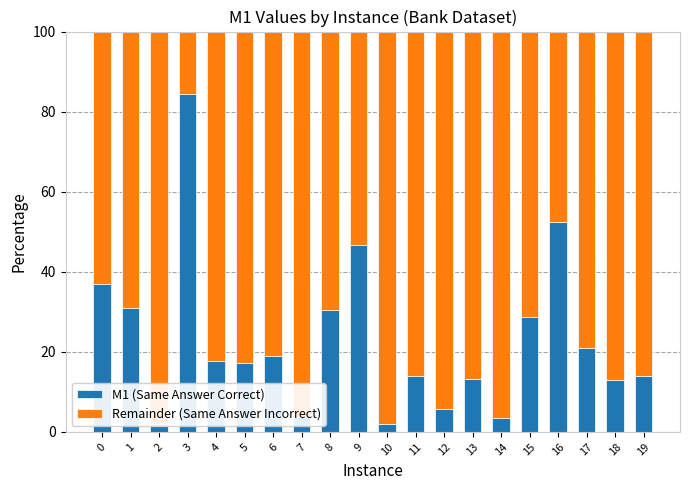

True or false: M1 (Same Answer Correct) has a value of 10.9 at 9.

False